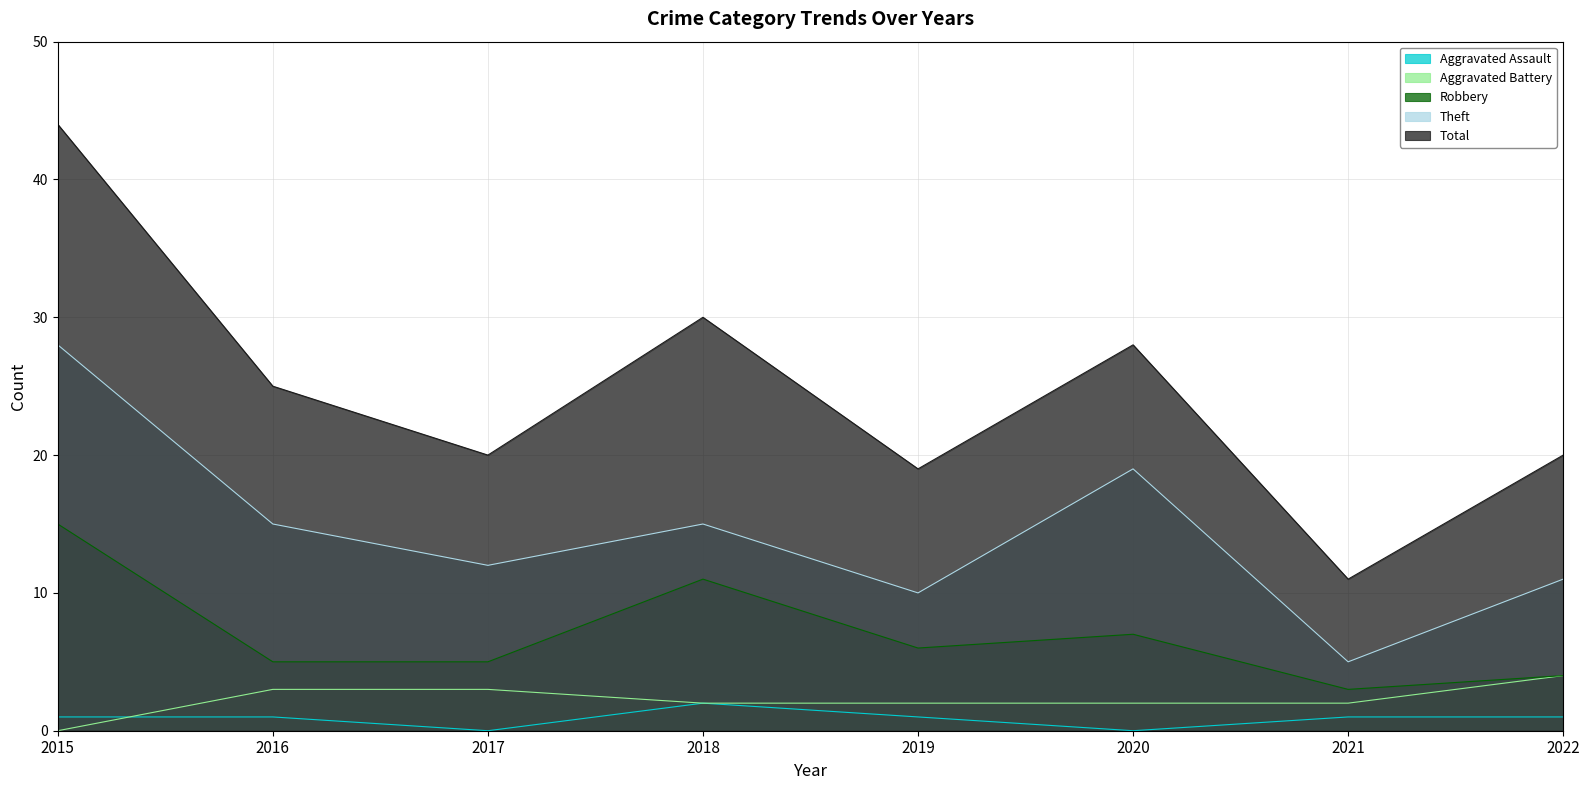

What is the value of the Aggravated Assault point at the 2nd from the left?

1